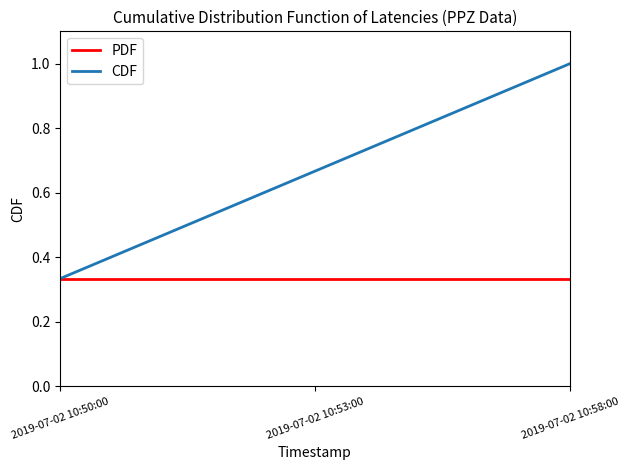

Which series changed the most between 2019-07-02 10:53:00 and 2019-07-02 10:58:00?

CDF